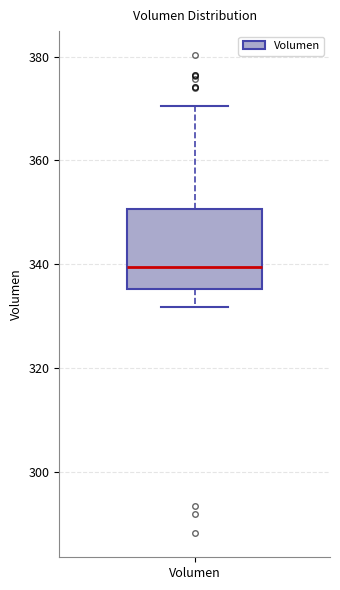

Where is the lower edge of the box for Volumen on the y-axis? The values are not printed on the chart, so give them approximately, as read against the axis.

336